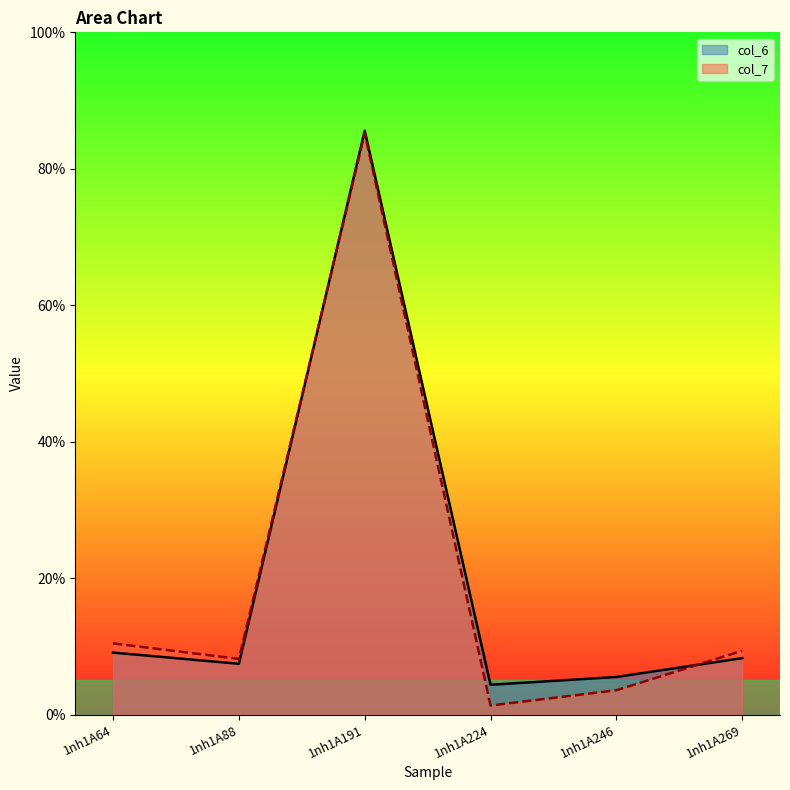

True or false: col_7 has more than 1 interior local peaks.

False